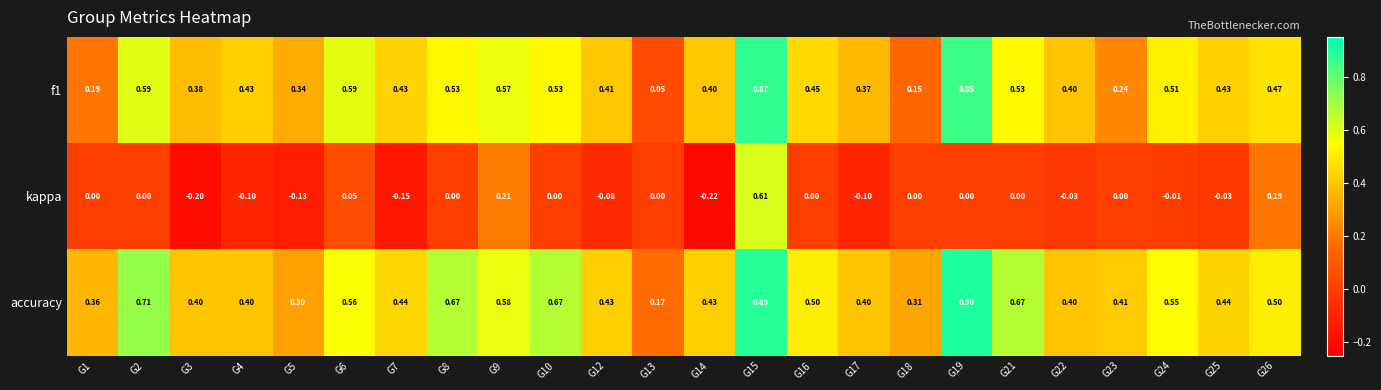

Which series has the largest total across all categories?

accuracy